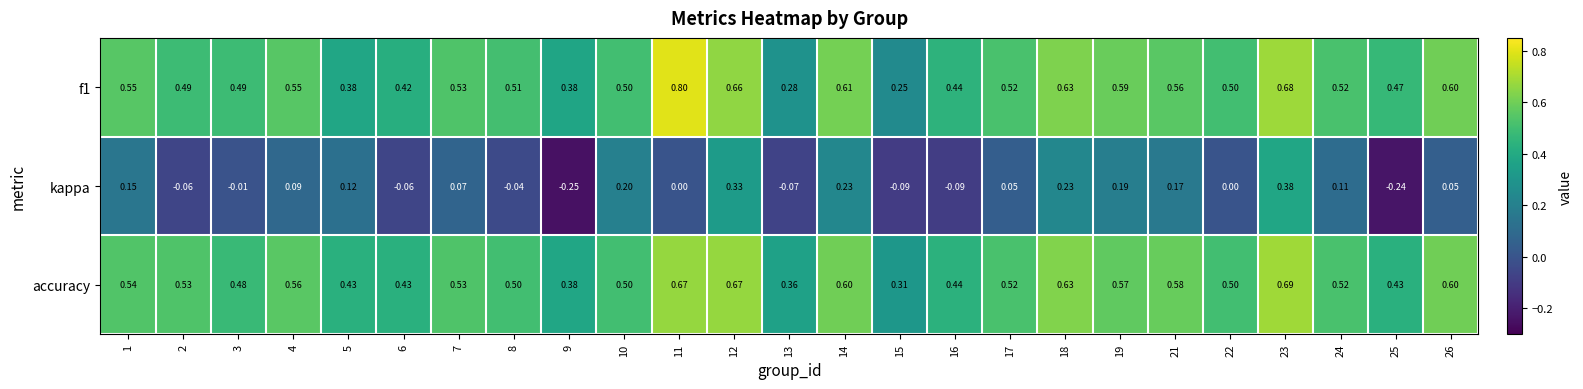

List the series in order of their peak value, lowest first.

kappa, accuracy, f1